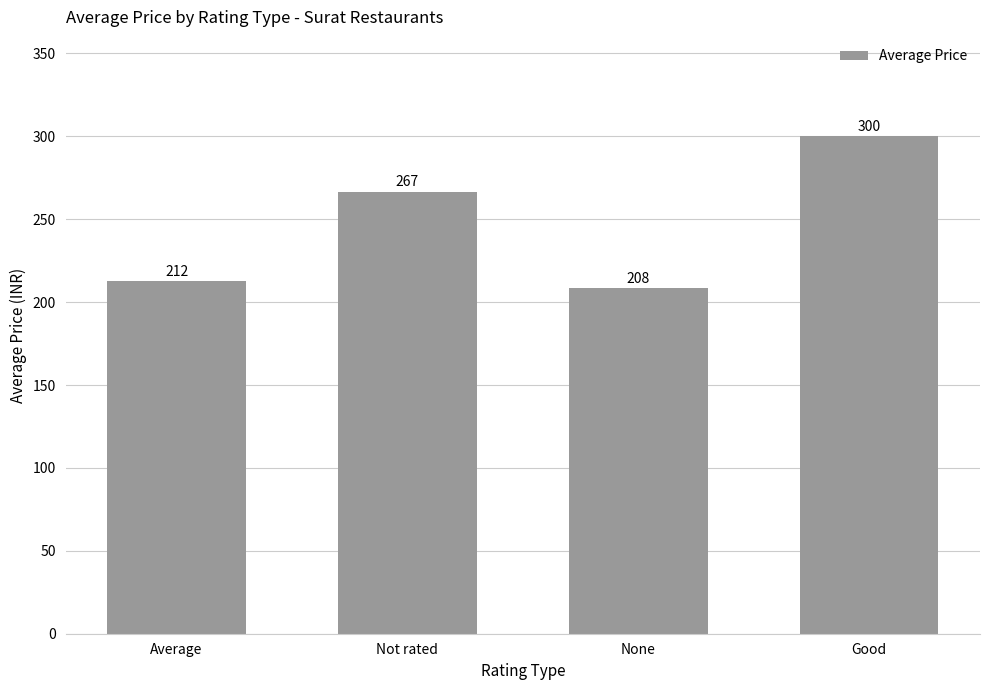

True or false: the data shows 266.7 at Not rated.

True